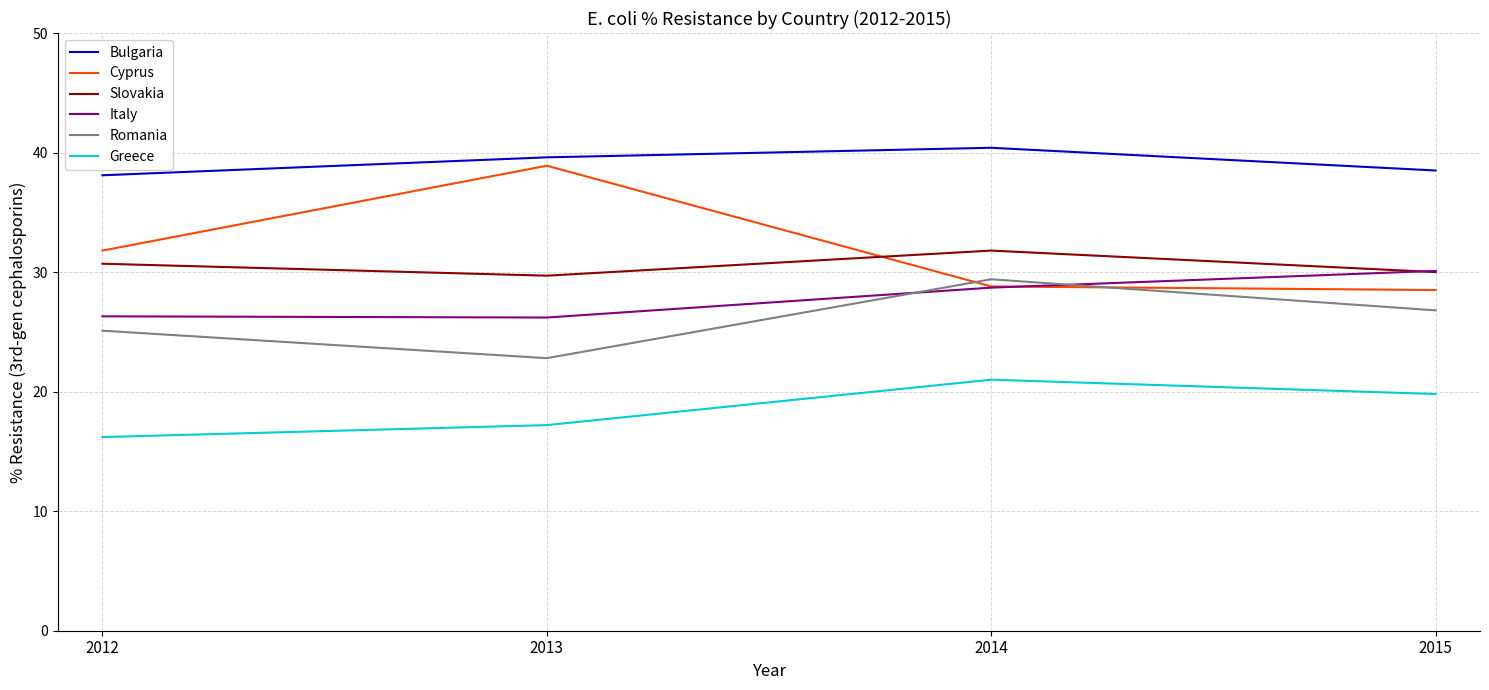

Where does the Slovakia series first go above 30?

2012